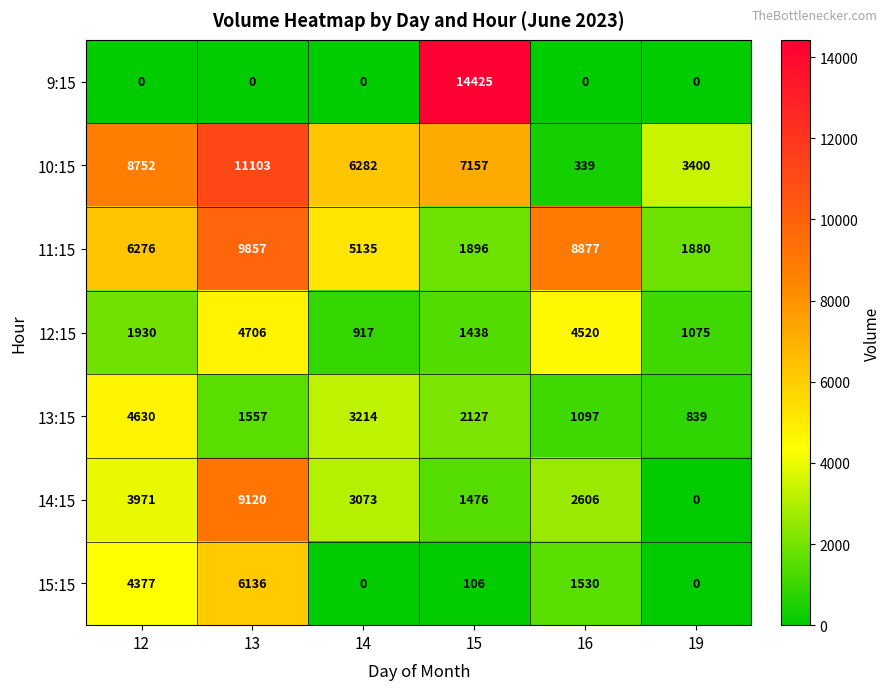

True or false: 9:15 has a value of -4708 at 19.

False